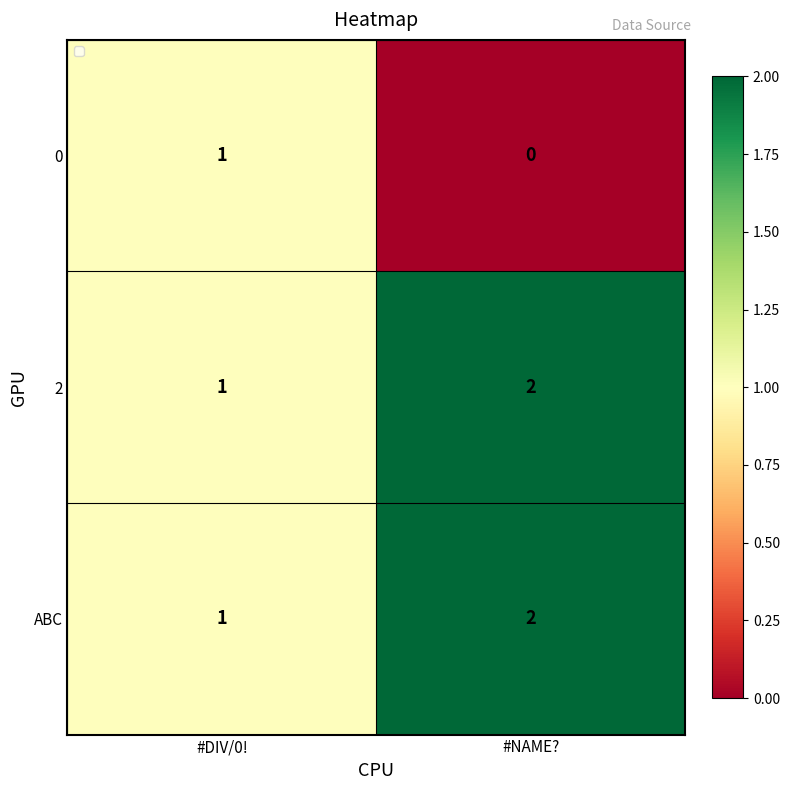

What is the sum of the 2 values at #NAME? and #DIV/0!?

3